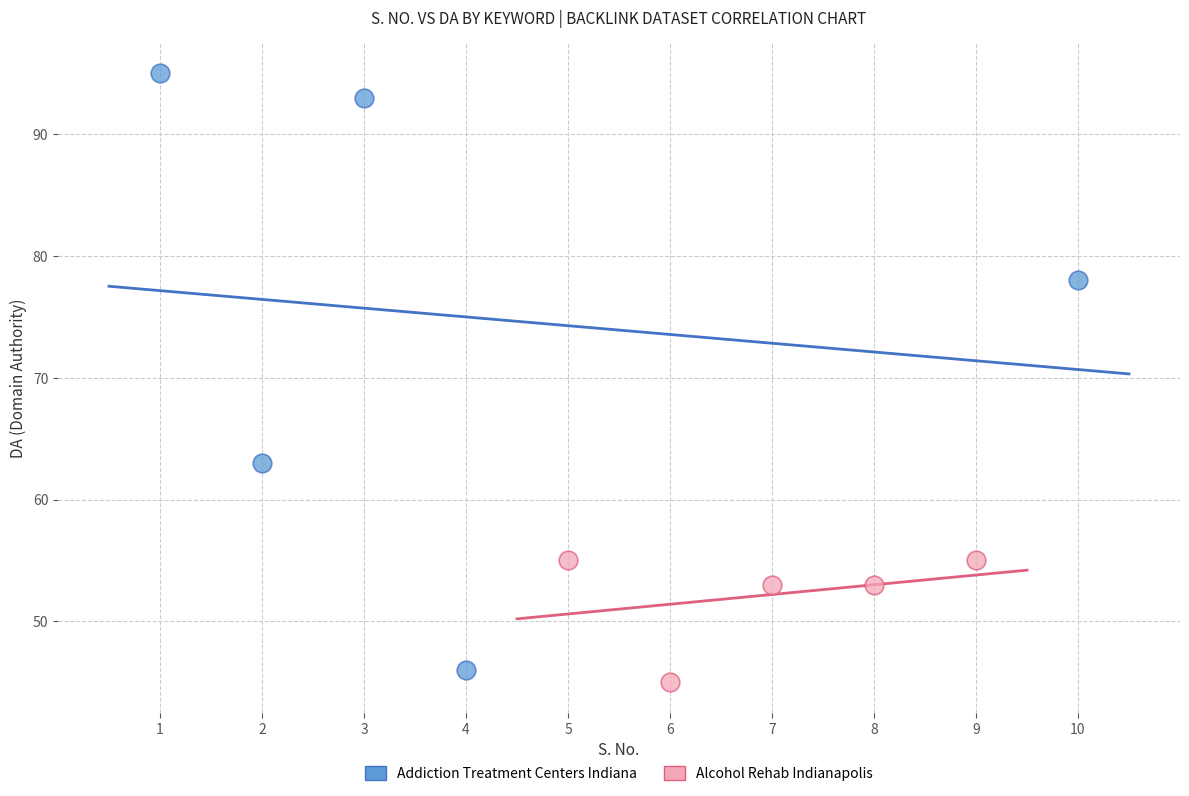

Which series has the largest Y range (max minus min)?

Addiction Treatment Centers Indiana